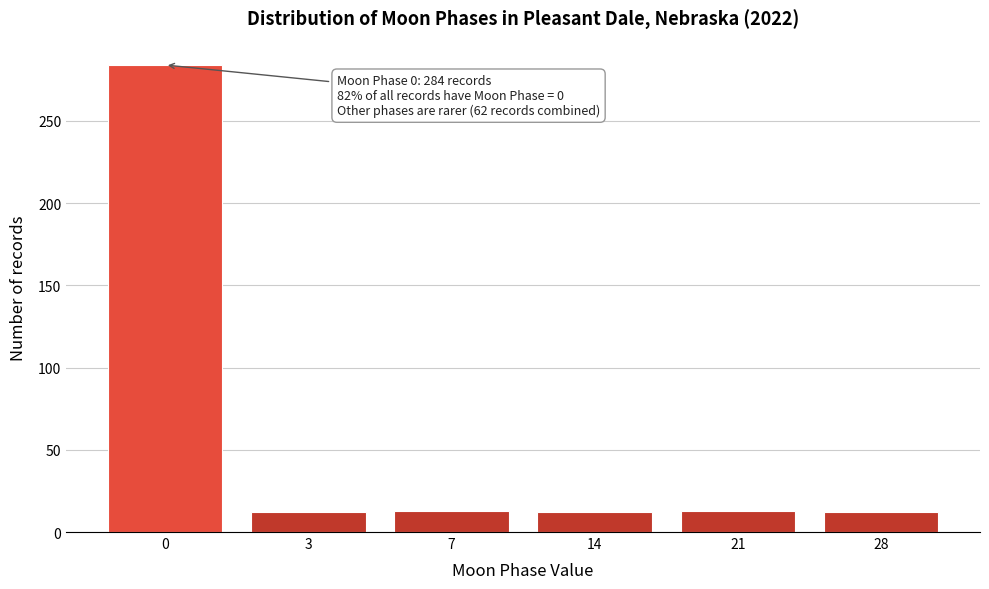

What is the average value?

58